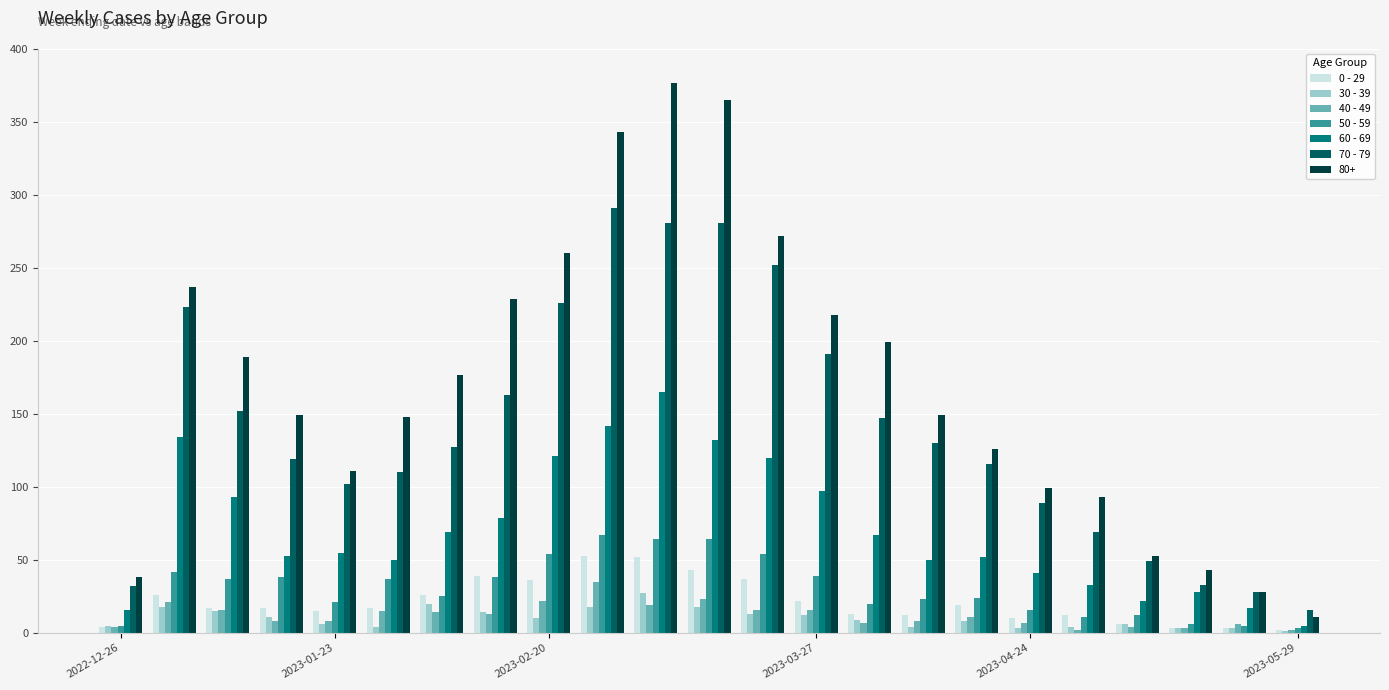

What is the maximum value shown in the chart?

377